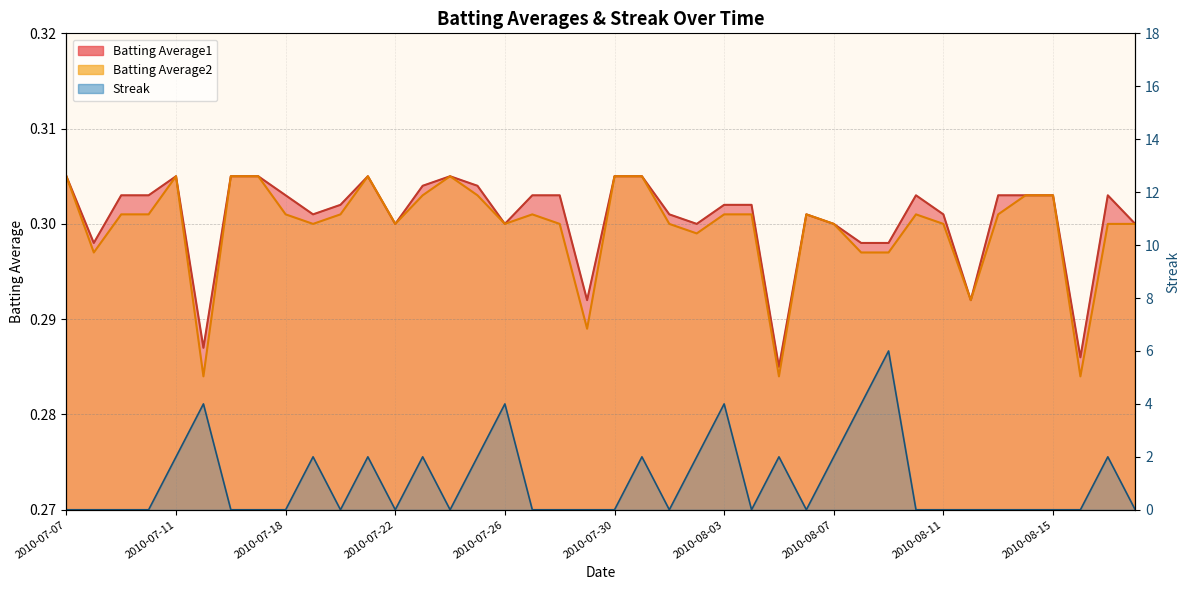

Reading left to right, list all the values displayed in this chart.

Batting Average1: 0.3	0.3	0.3	0.3	0.3	0.3	0.3	0.3	0.3	0.3	0.3	0.3	0.3	0.3	0.3	0.3	0.3	0.3	0.3	0.3	0.3	0.3	0.3	0.3	0.3	0.3	0.3	0.3	0.3	0.3	0.3	0.3	0.3	0.3	0.3	0.3	0.3	0.3	0.3	0.3
Batting Average2: 0.3	0.3	0.3	0.3	0.3	0.3	0.3	0.3	0.3	0.3	0.3	0.3	0.3	0.3	0.3	0.3	0.3	0.3	0.3	0.3	0.3	0.3	0.3	0.3	0.3	0.3	0.3	0.3	0.3	0.3	0.3	0.3	0.3	0.3	0.3	0.3	0.3	0.3	0.3	0.3
Streak: 0.0	0.0	0.0	0.0	2.0	4.0	0.0	0.0	0.0	2.0	0.0	2.0	0.0	2.0	0.0	2.0	4.0	0.0	0.0	0.0	0.0	2.0	0.0	2.0	4.0	0.0	2.0	0.0	2.0	4.0	6.0	0.0	0.0	0.0	0.0	0.0	0.0	0.0	2.0	0.0